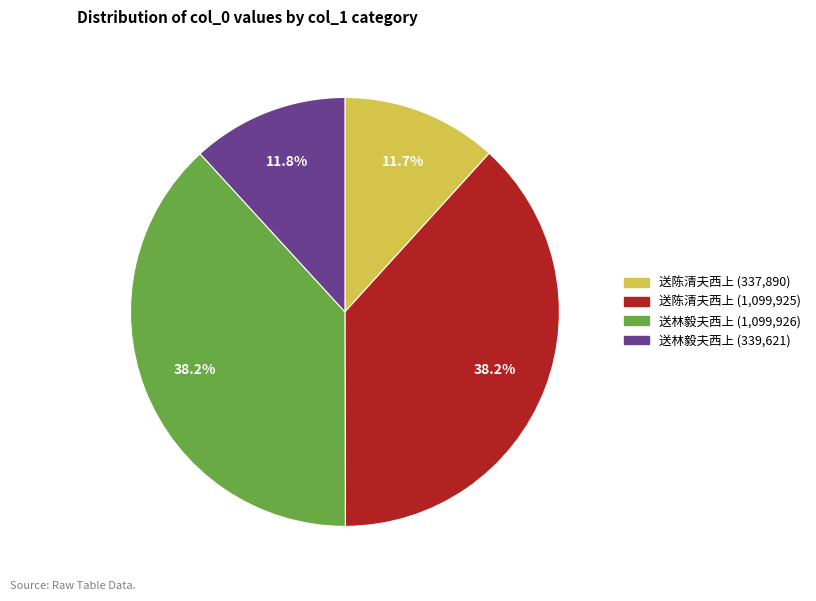

Is there a majority slice in this chart?

No